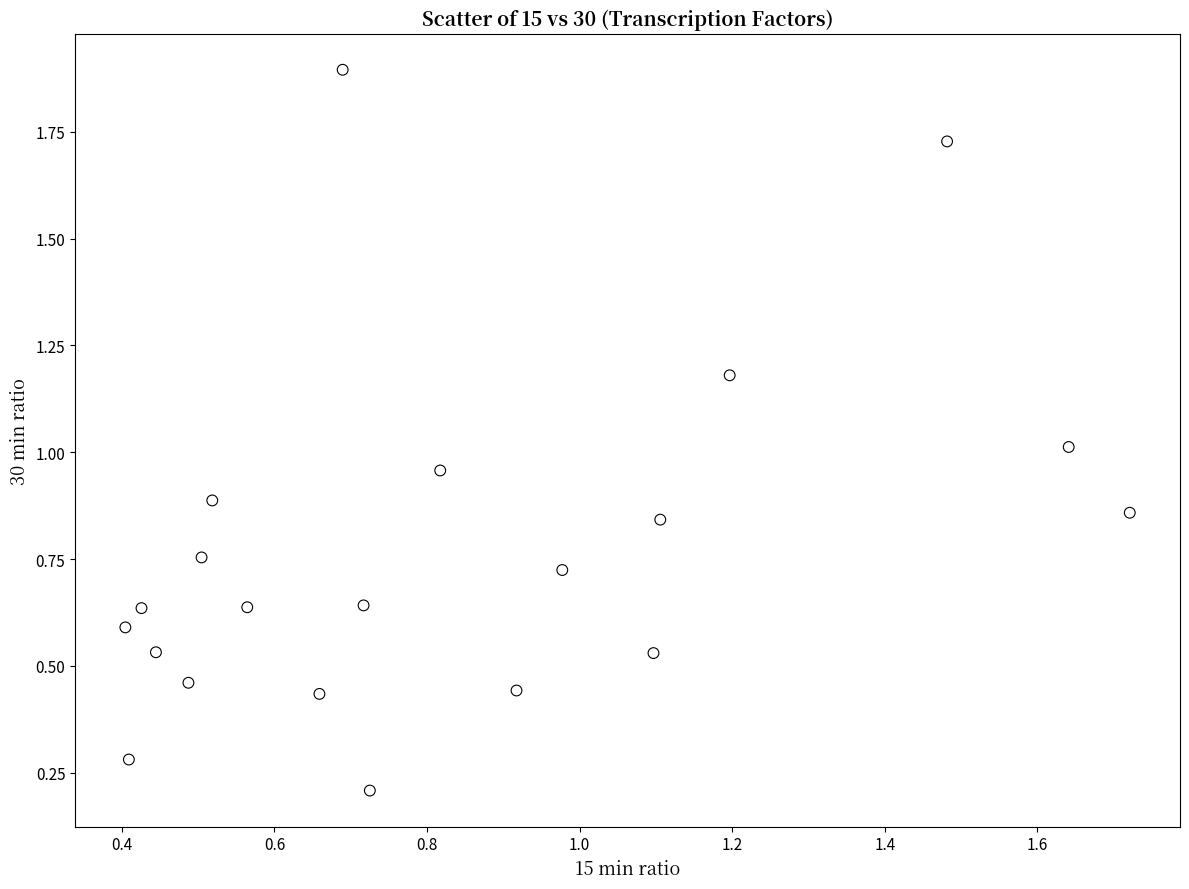

What is the range of X values (max minus min)?

1.3